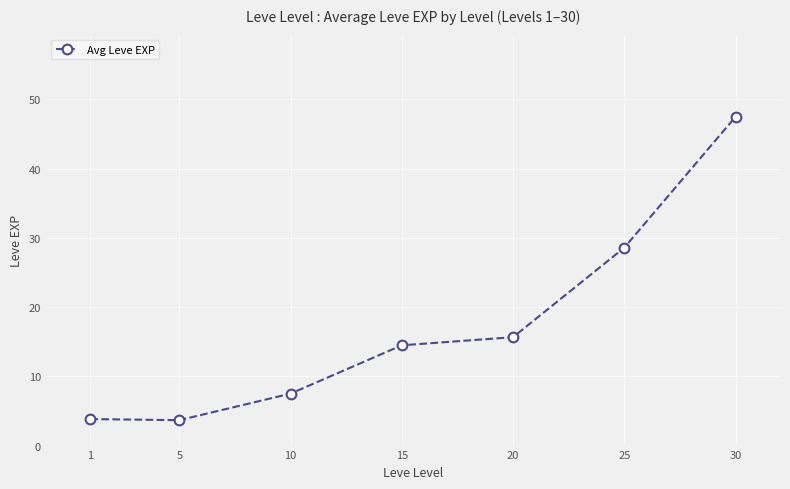

What is the average value?

17.3